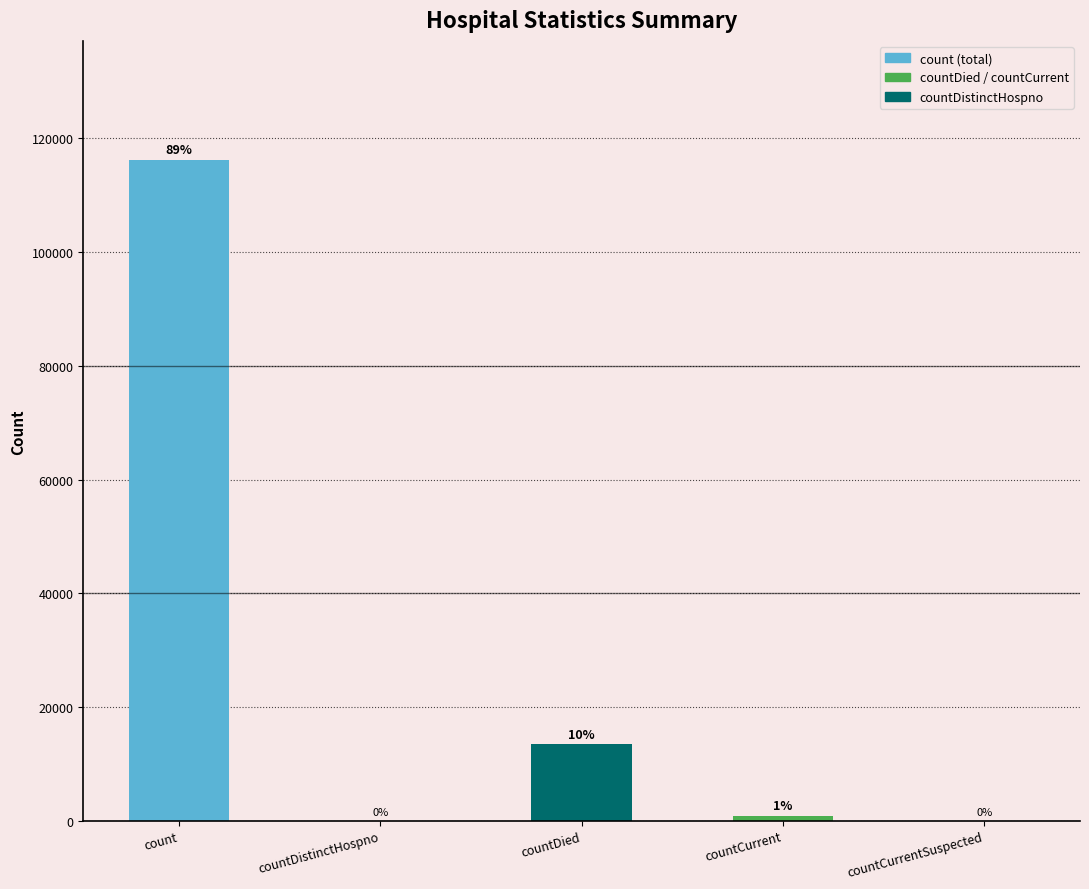

Are the bars horizontal?

No